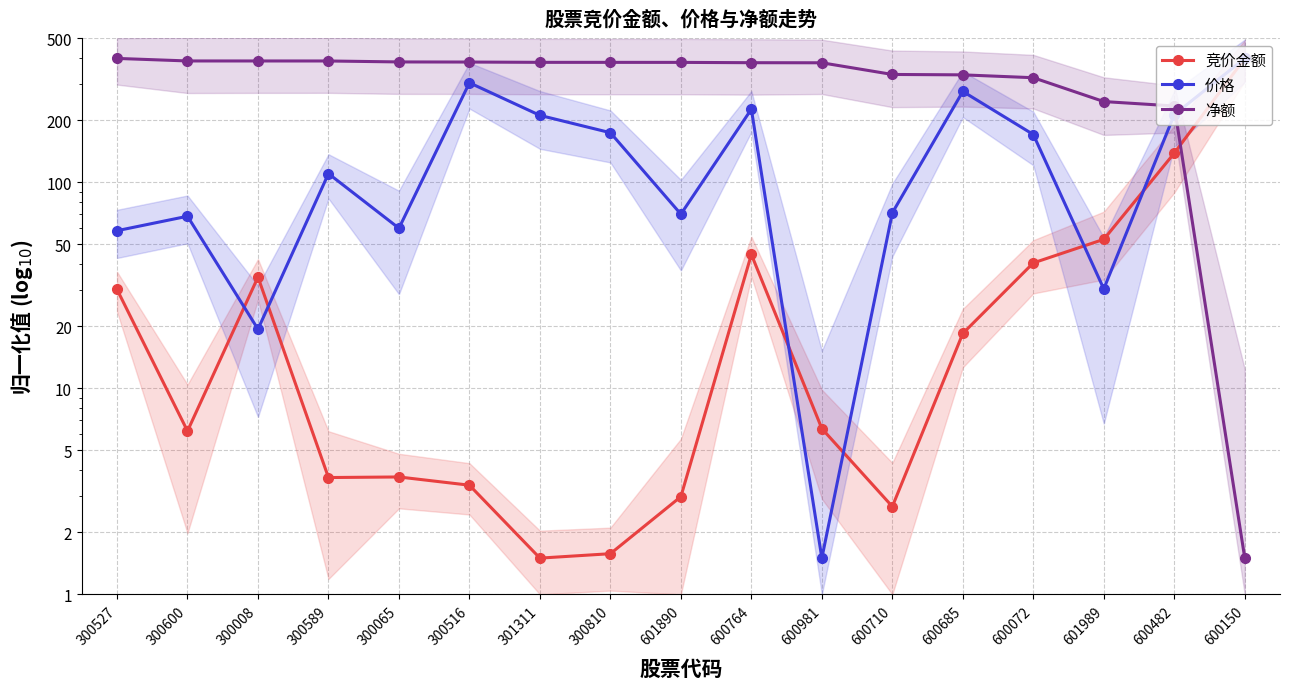

What is the approximate value of 价格 at 300600?

68.5